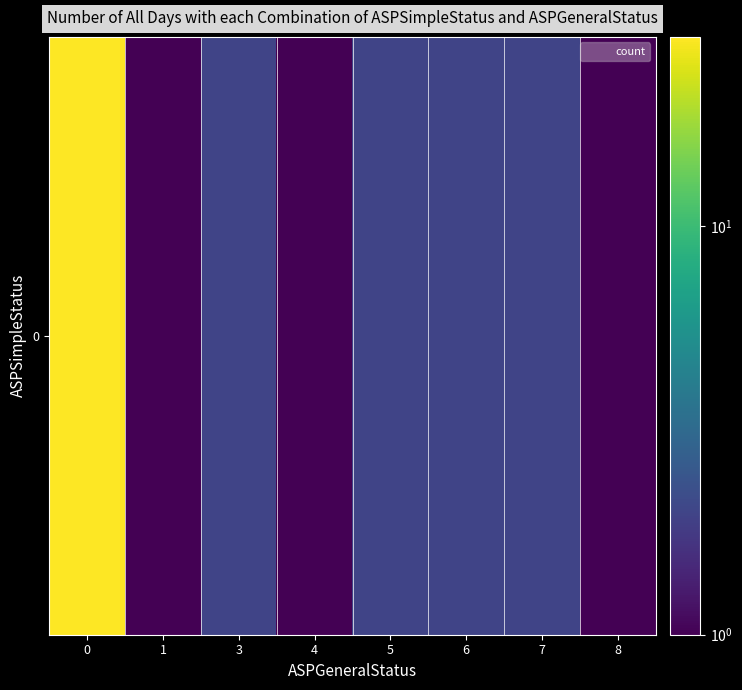

What is the change in value from 0 to 3?

-27